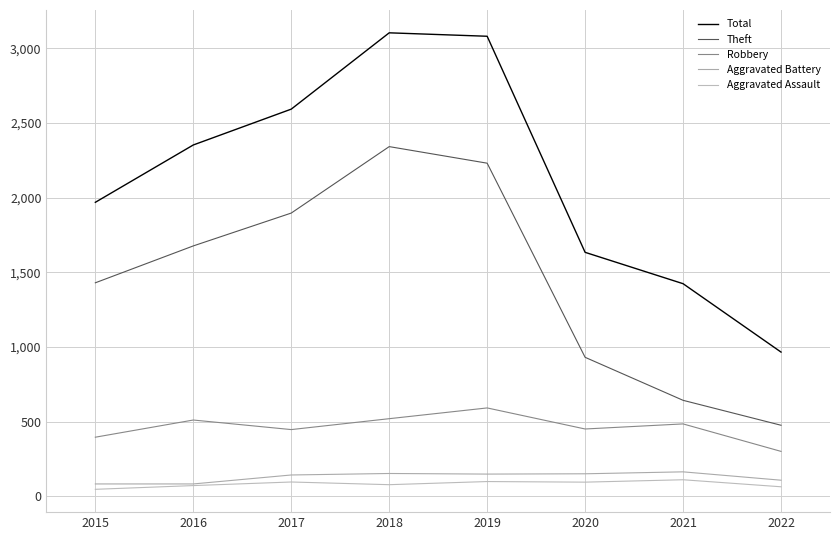

The value of Robbery at 2022 is 300. True or false?

True